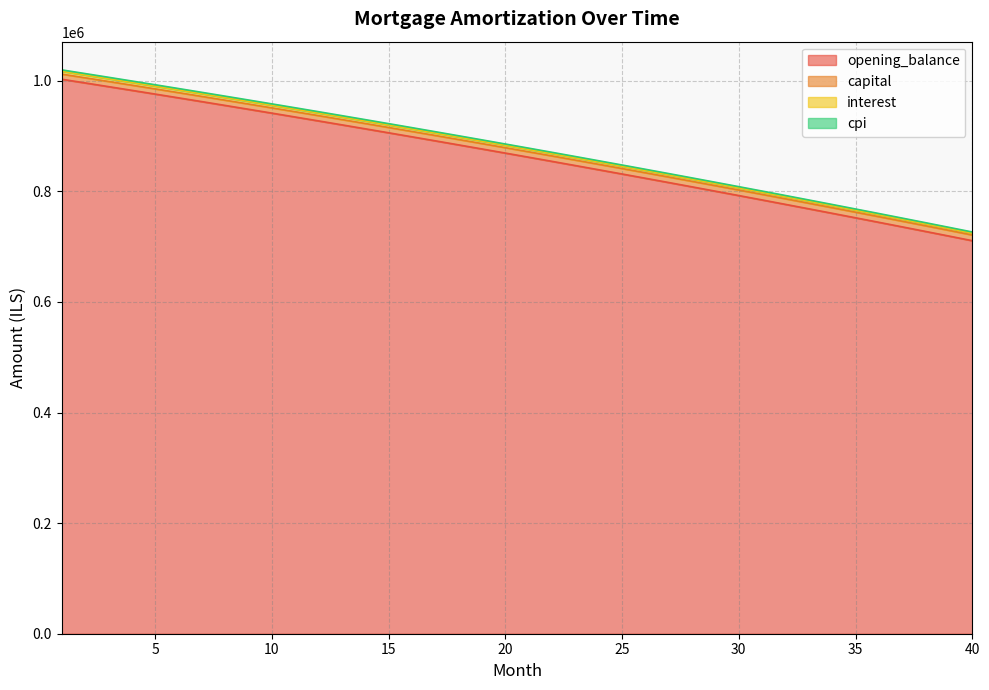

Does the chart have visible grid lines?

Yes